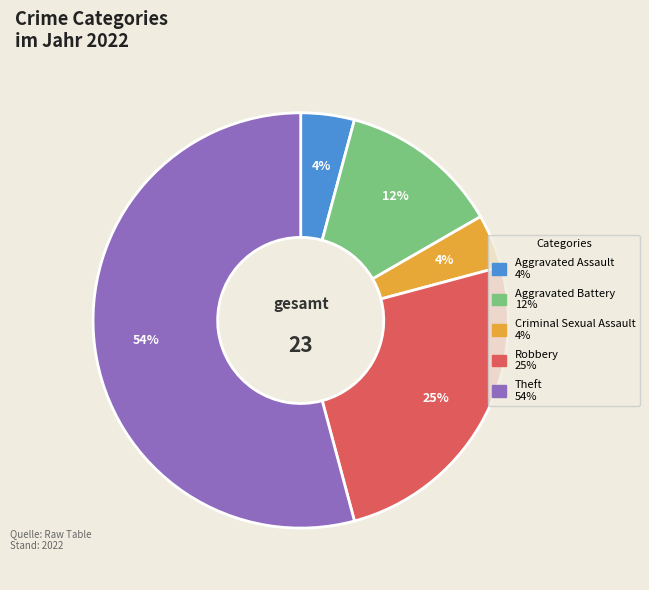

True or false: Aggravated Assault accounts for 12% of the total.

False